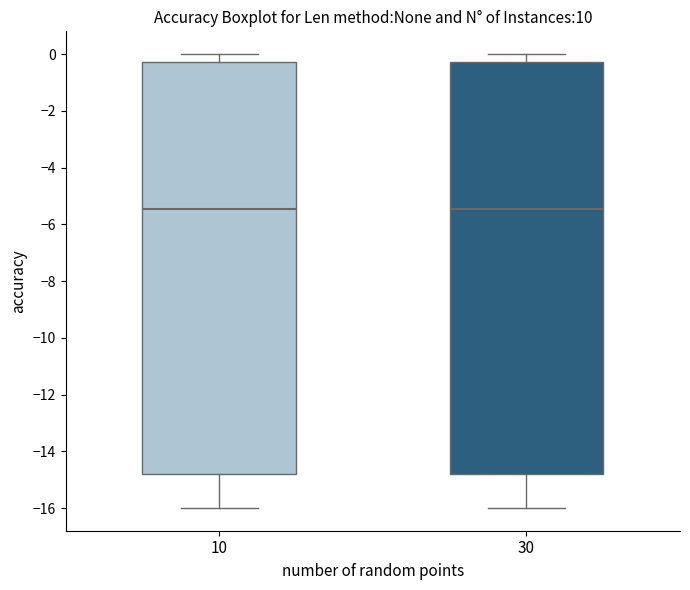

Reading left to right, read every box against the y-axis: the position of its median line, the range the box covers, and the ends of its whiskers. The values are not printed on the chart, so give them approximately, as read against the axis.

10: median -5.4, box -14.8 to -0.2, whiskers -16.0 to 0.0
30: median -5.4, box -14.8 to -0.2, whiskers -16.0 to 0.0